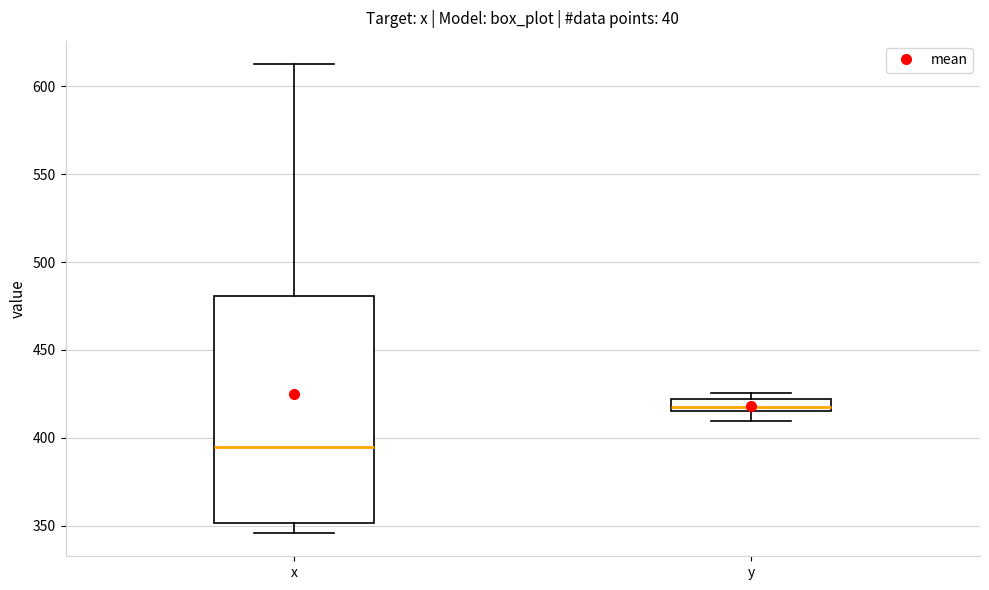

Comparing the boxes themselves (not the whiskers), which one is the tallest?

x